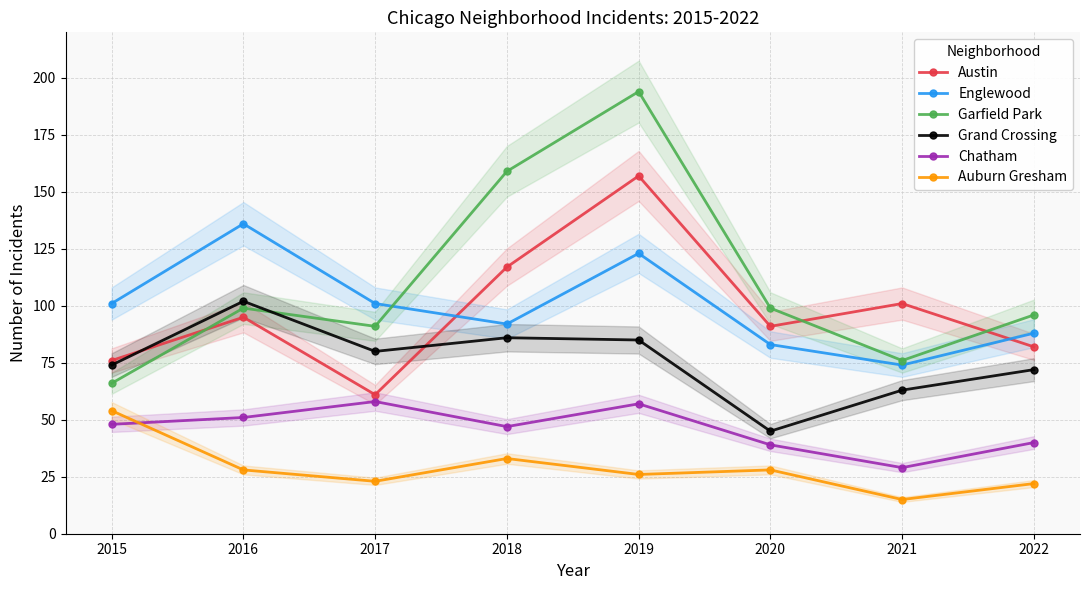

List the series in order of their peak value, lowest first.

Auburn Gresham, Chatham, Grand Crossing, Englewood, Austin, Garfield Park